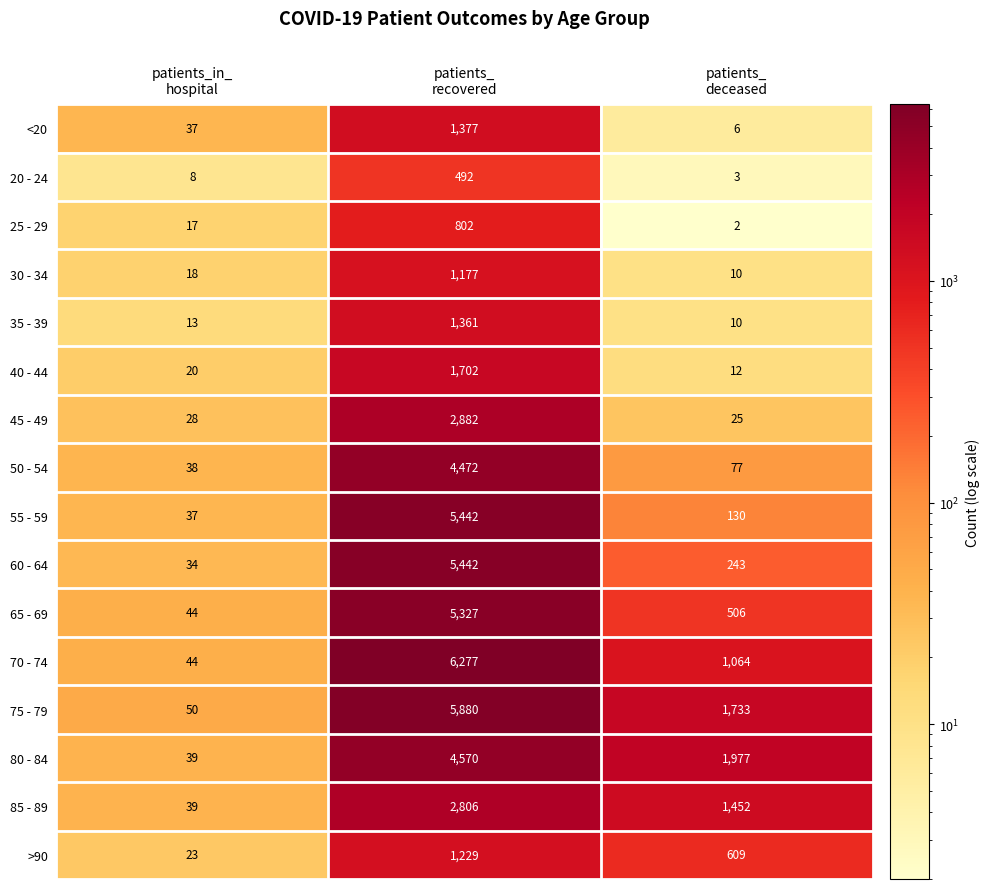

What is the total value across all series at patients_
deceased?

7859